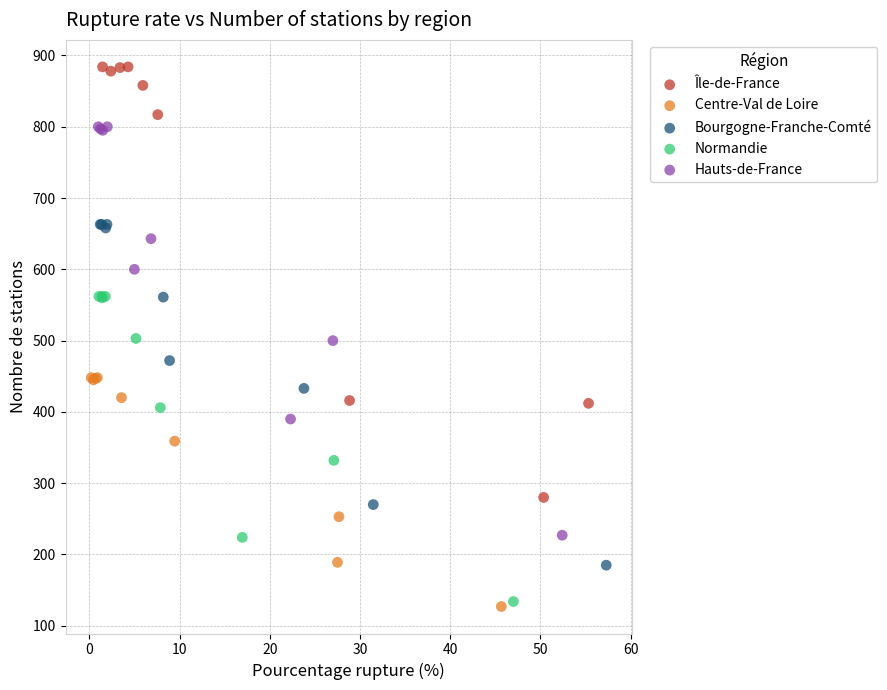

Which series reaches the minimum Y coordinate?

Centre-Val de Loire